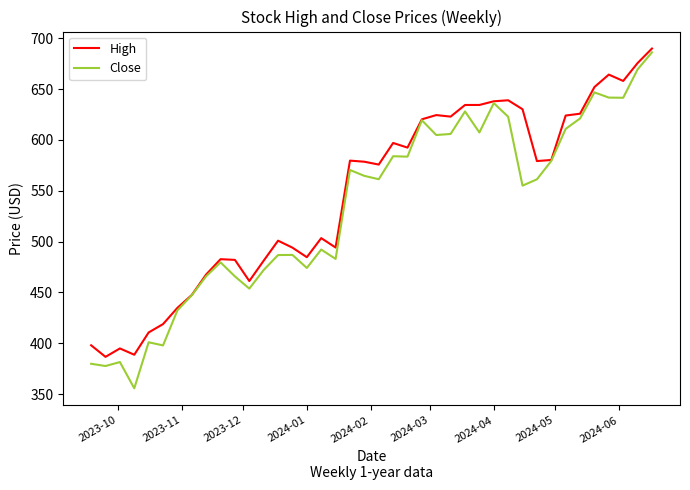

What is the minimum value shown in the chart?

355.7